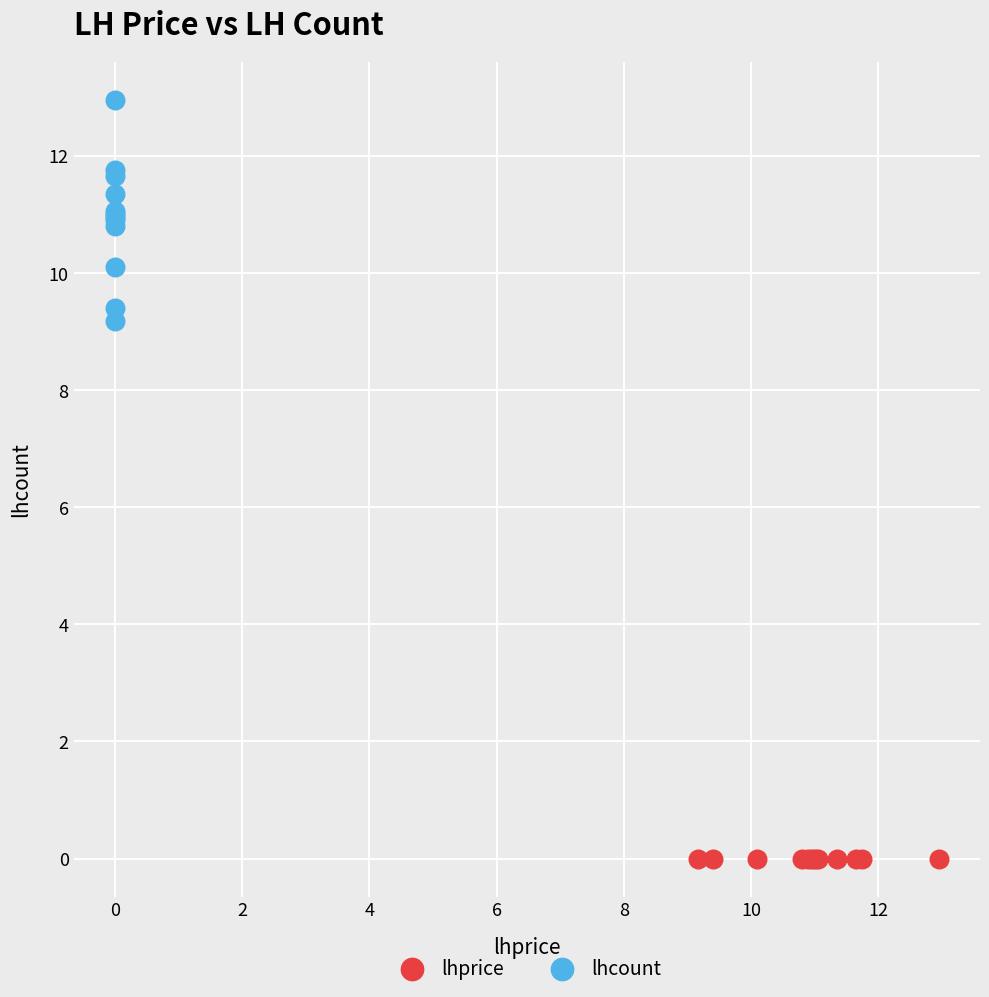

Which series contains the highest Y value?

lhcount